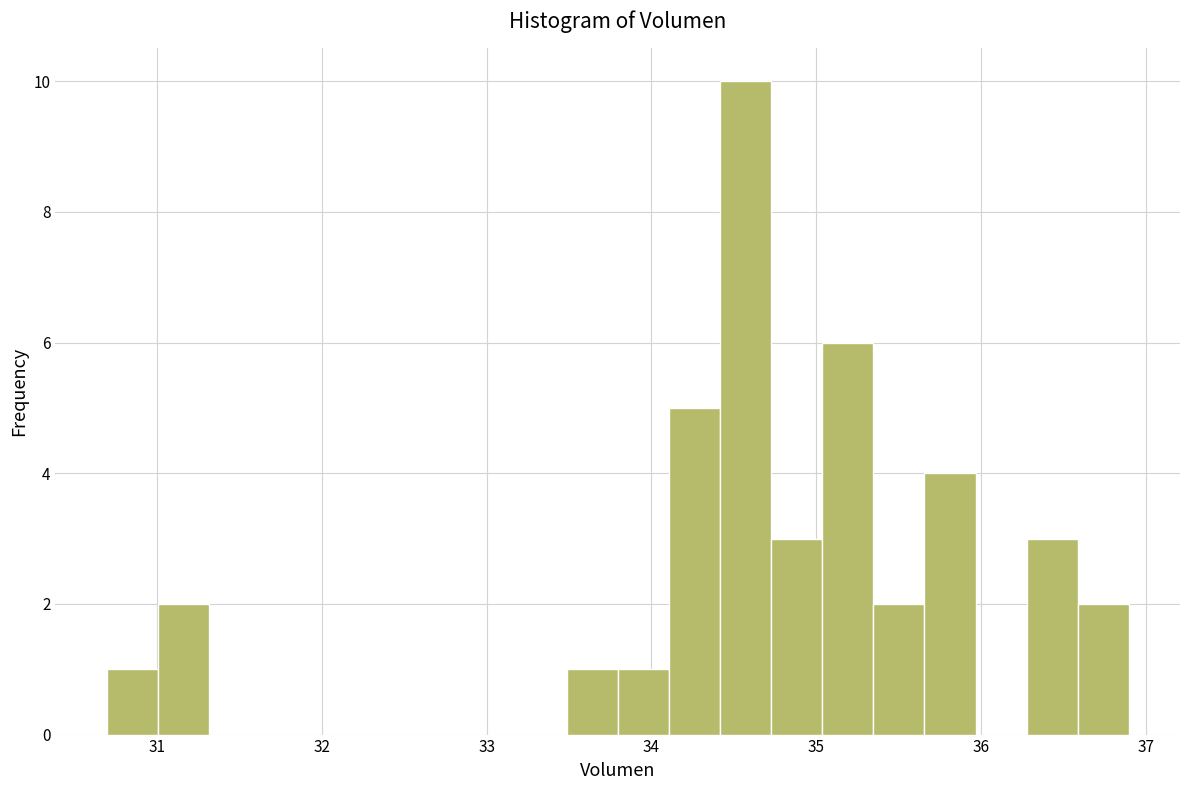

Read against the x-axis, roughly where is the centre of the tallest bar?

34.6